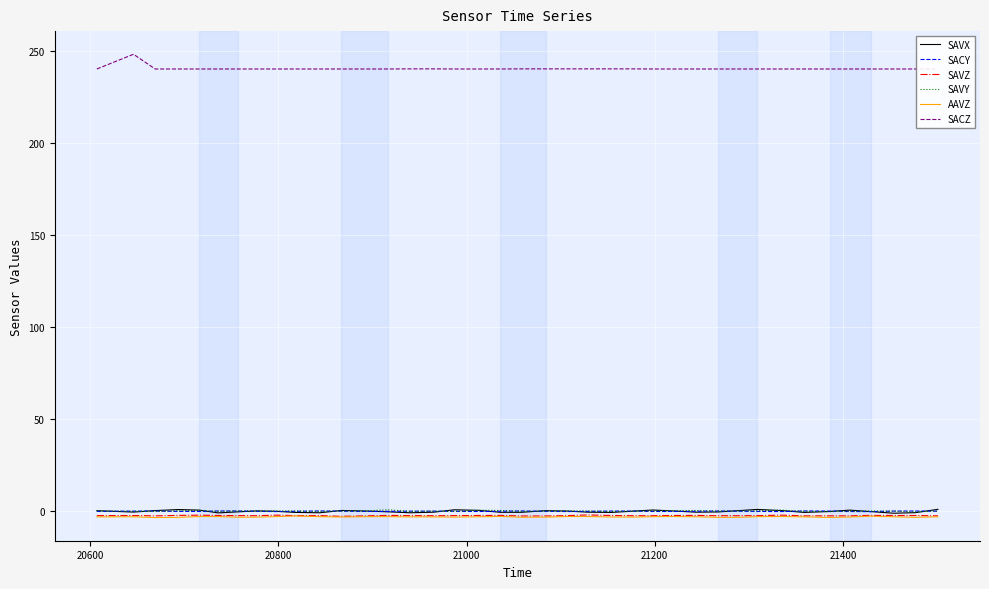

Where is the first local minimum for SAVX?

20600